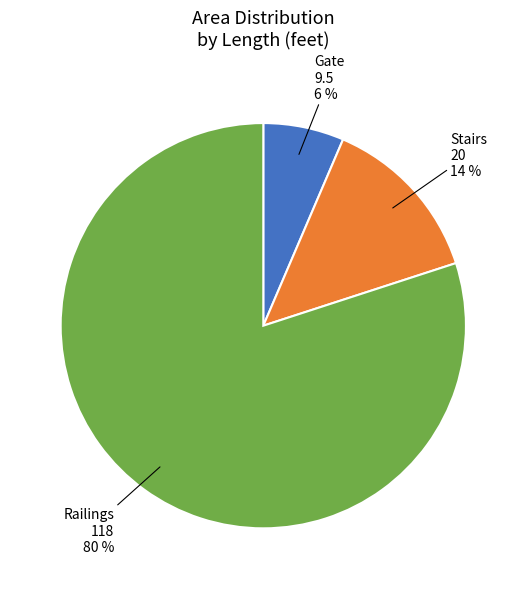

Which slice is the largest?

Railings